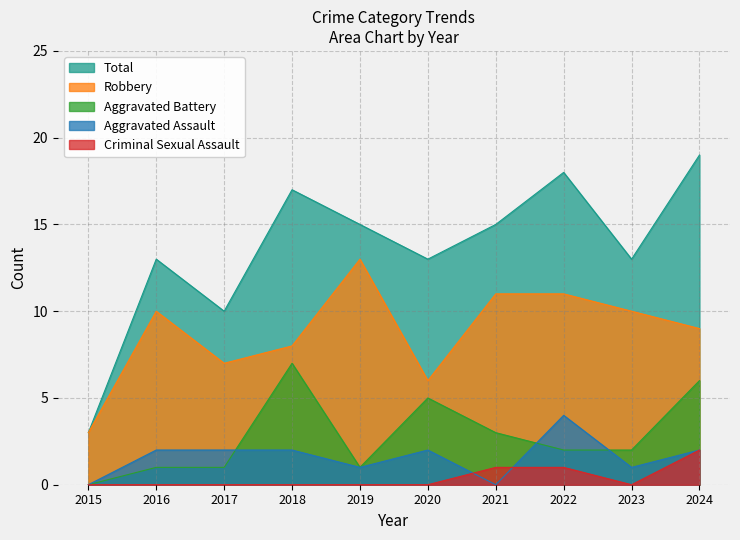

Which category has the highest value across all series?

2024